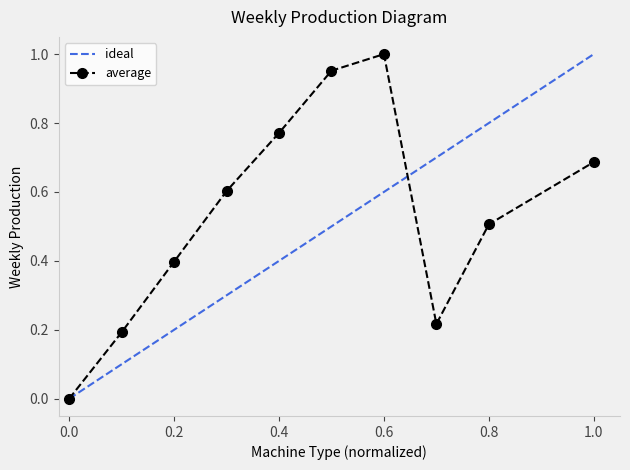

What is the sum of all values?

5.3